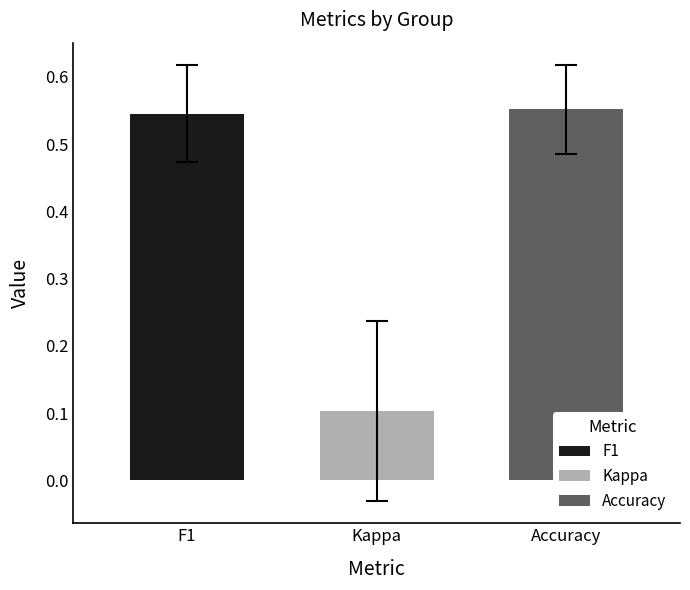

Which series has the widest spread of values?

F1